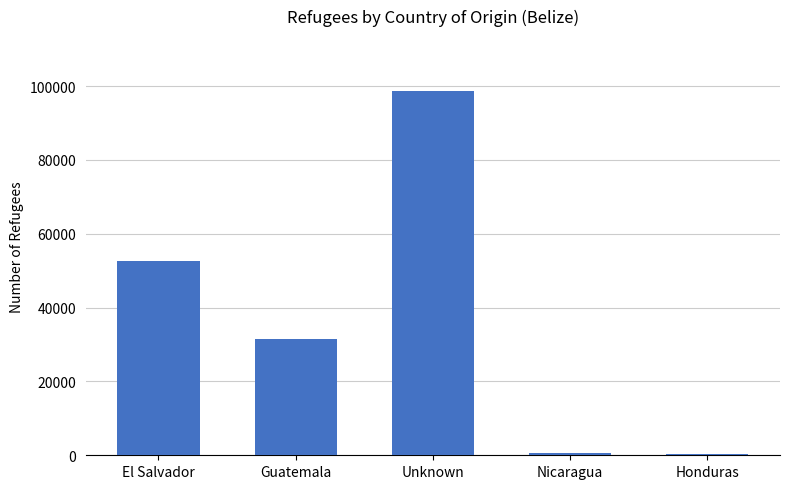

What is the value of the 4th bar from the left?

669